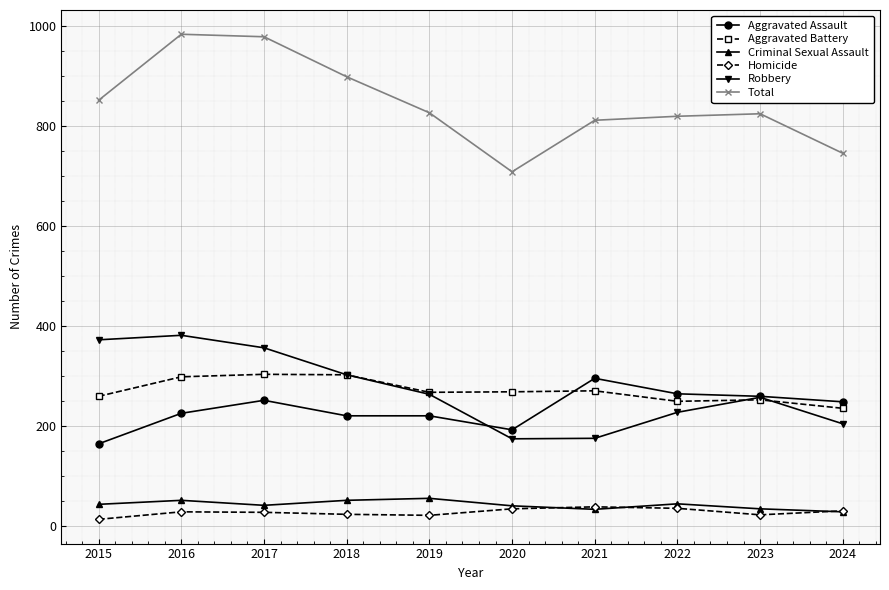

Does the chart have visible grid lines?

Yes